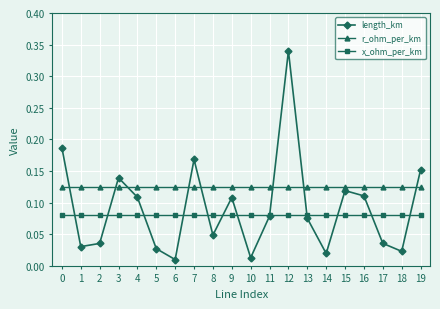

Is the value of length_km at 1 greater than the value of r_ohm_per_km at 1?

No